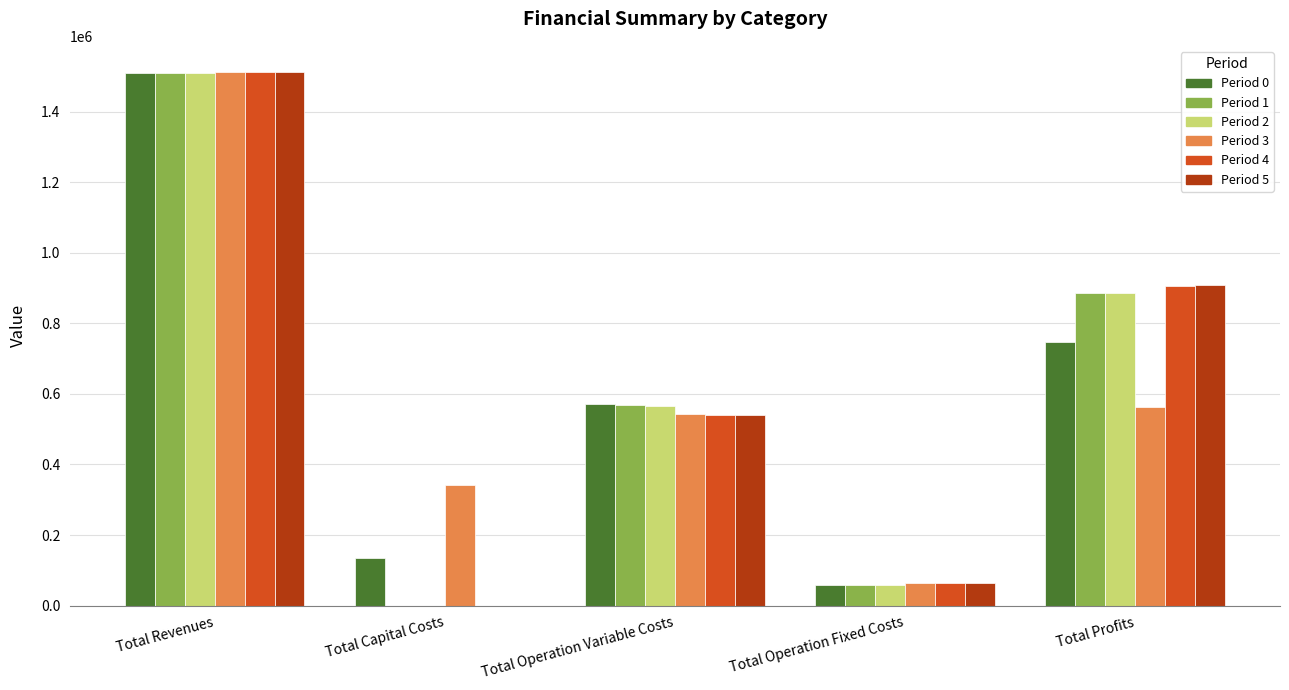

At which category is the sum across all series the highest?

Total Revenues